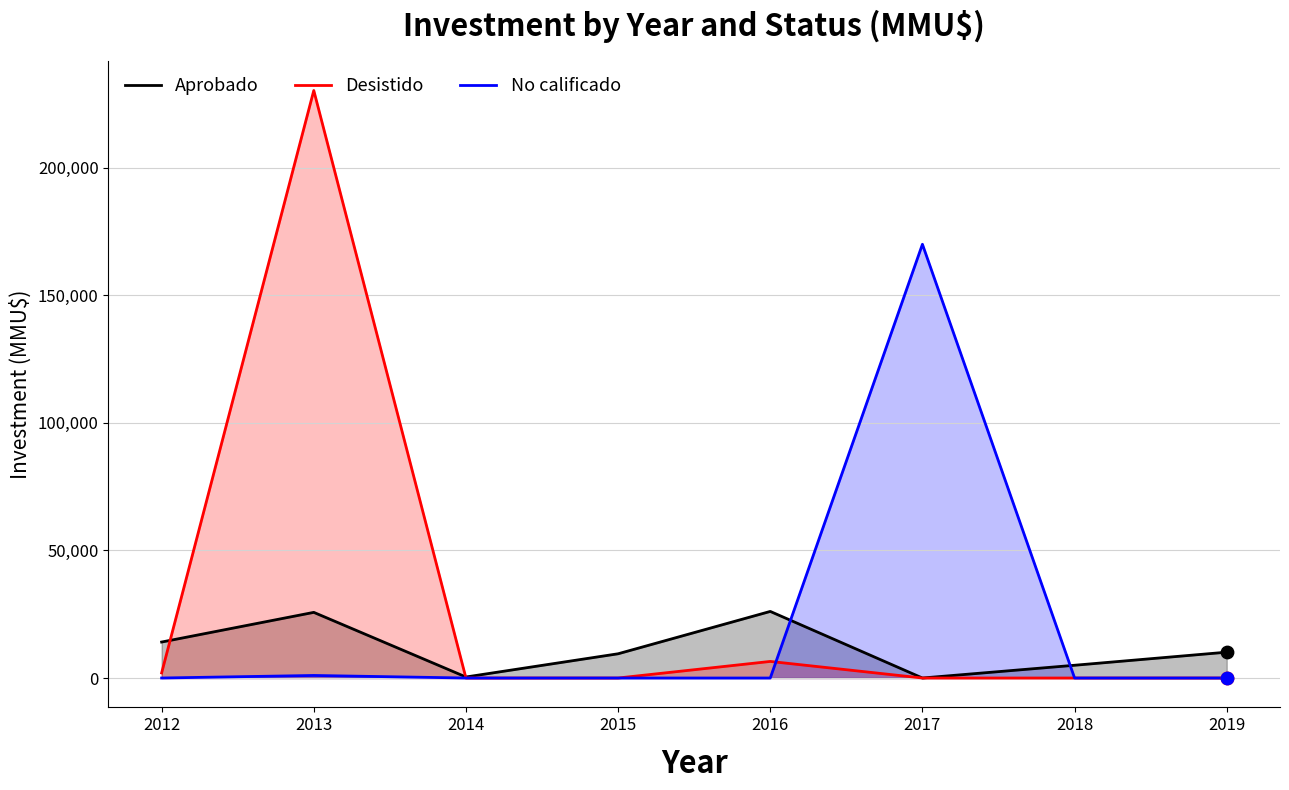

Which series has the largest total across all categories?

Desistido